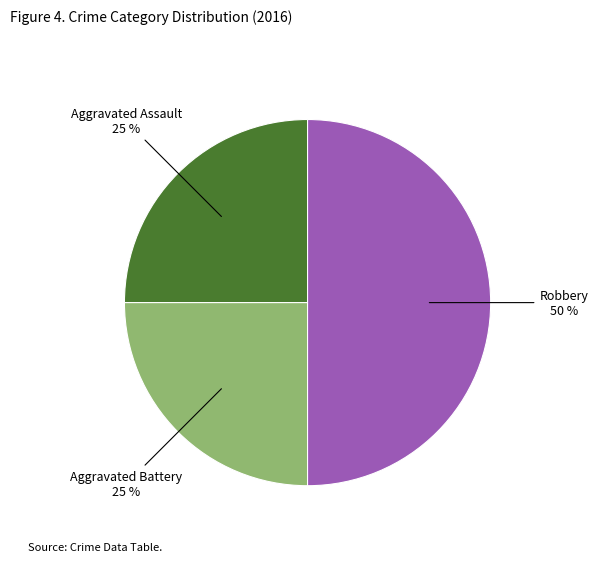

Is the sum of Robbery and Aggravated Battery greater than half?

Yes